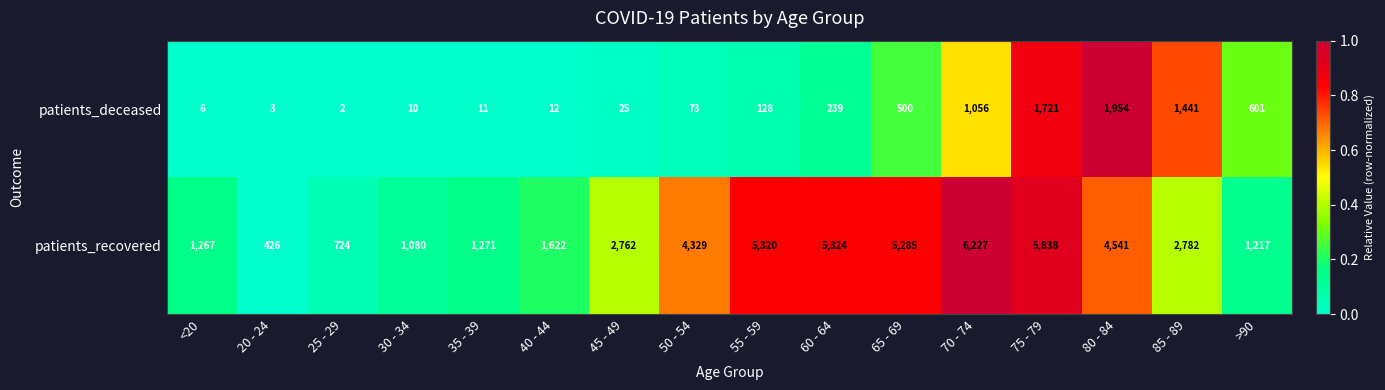

The patients_deceased series shows 108 at 60 - 64. True or false?

False